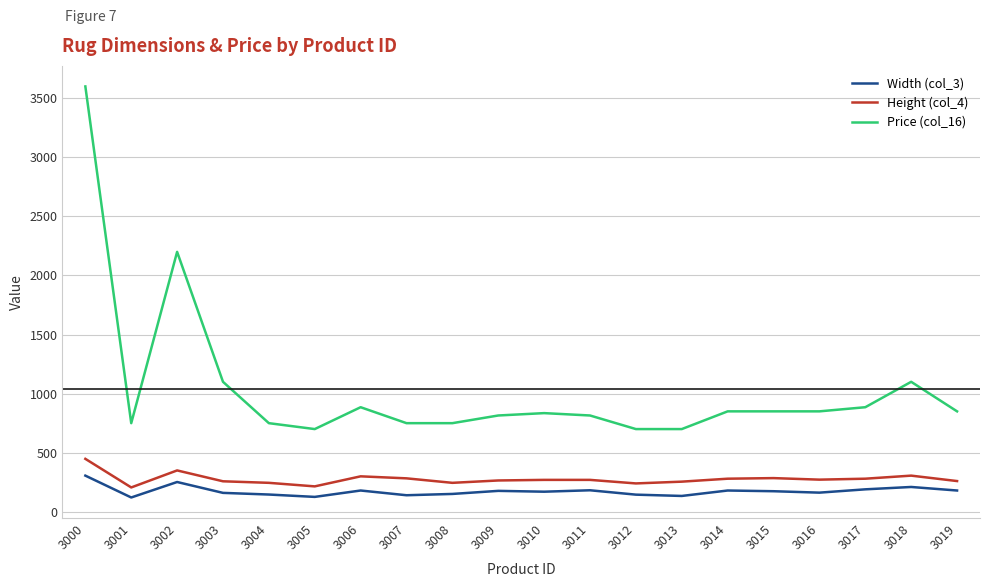

What are all the series names shown in the legend?

Width (col_3), Height (col_4), Price (col_16)